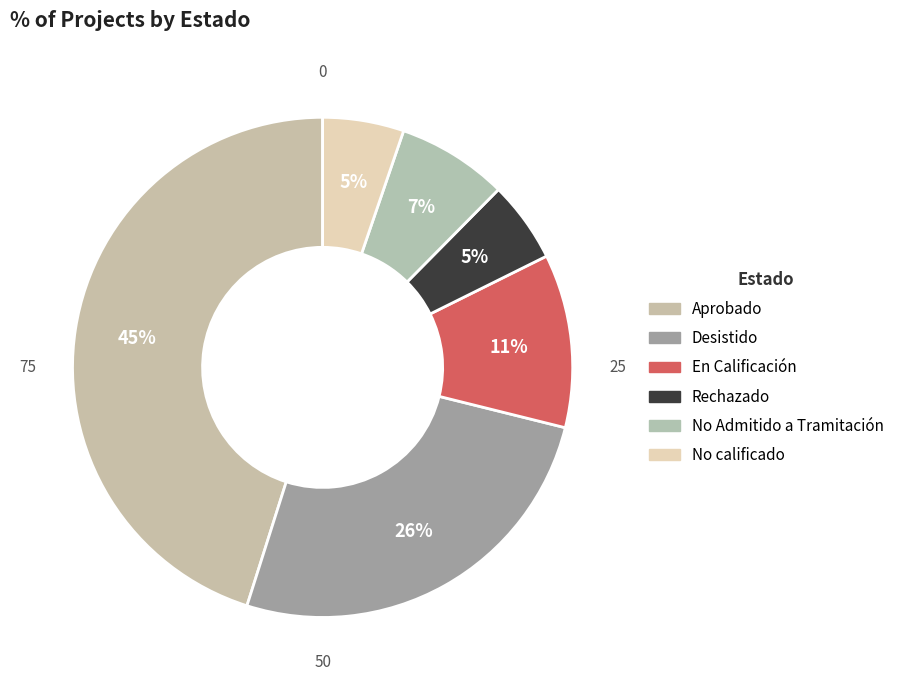

What percentage is NOT represented by Rechazado?

94.7%